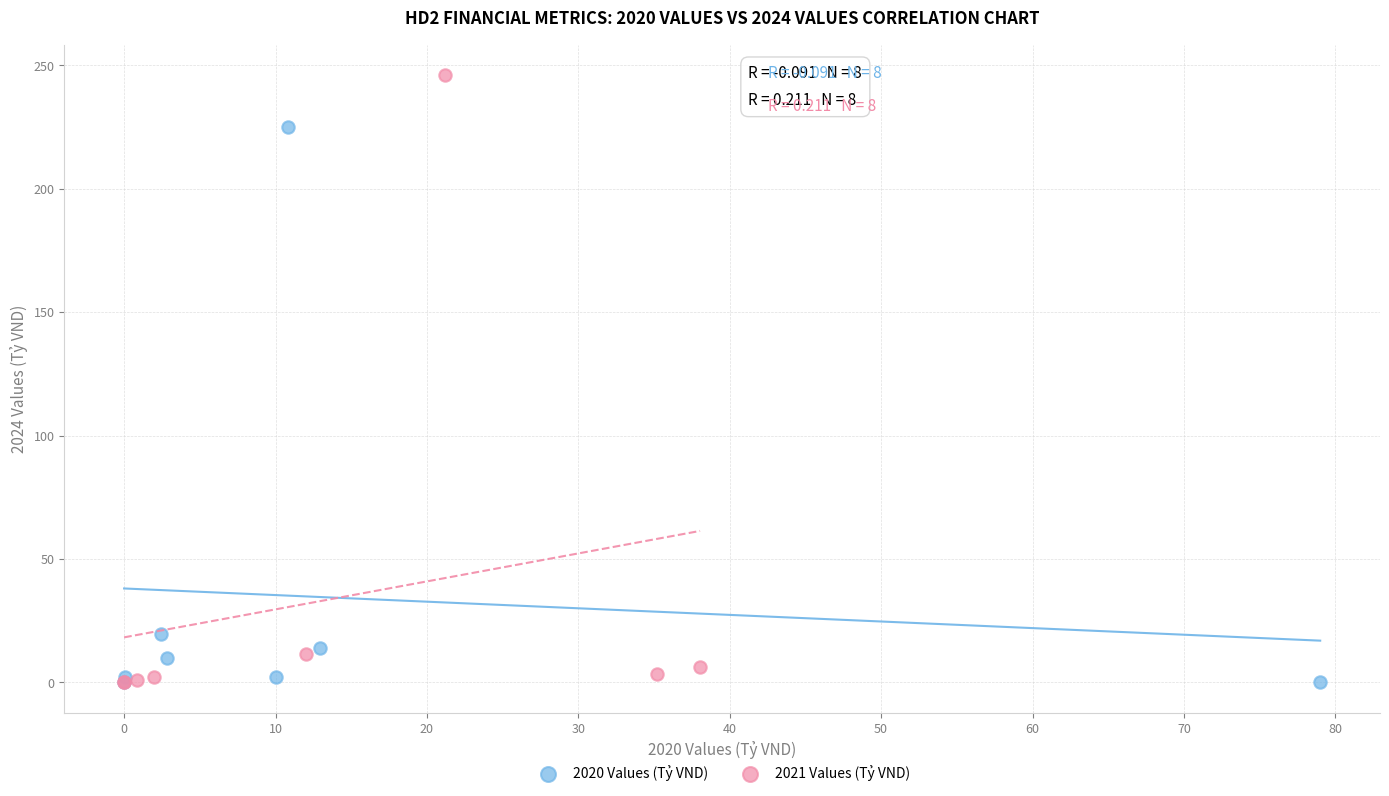

Which series reaches the maximum Y coordinate?

2021 Values (Tỷ VND)